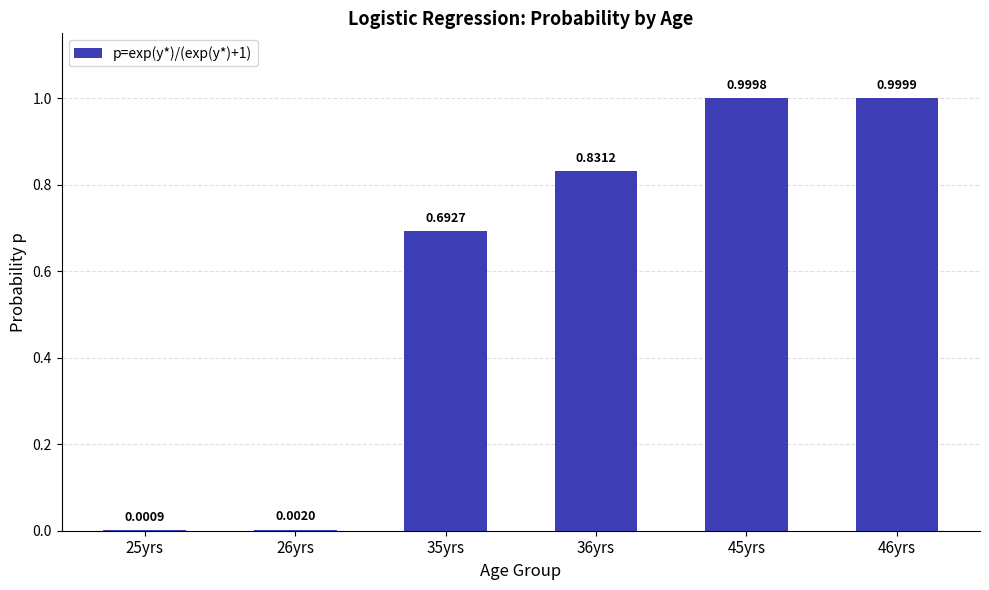

What is the change in value from 25yrs to 35yrs?

+0.7